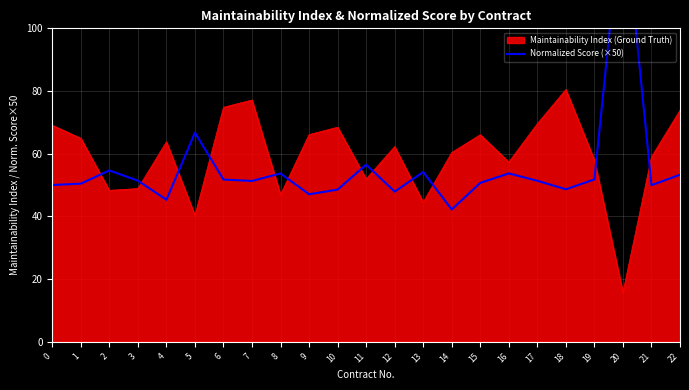

The Maintainability Index (Ground Truth) series shows 74.8 at 6. True or false?

True